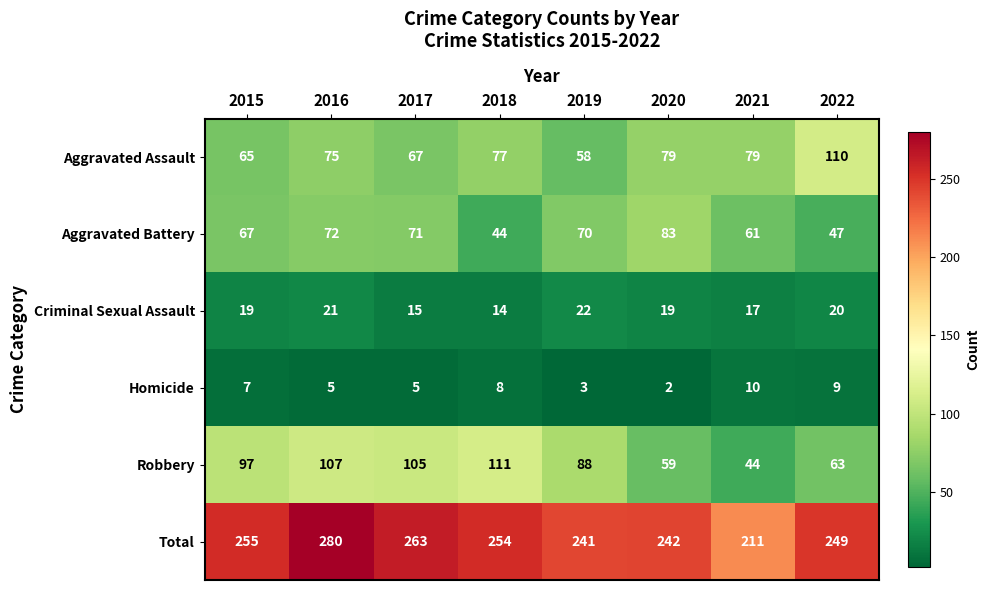

At 2017, list the series in order from smallest to largest.

Homicide, Criminal Sexual Assault, Aggravated Assault, Aggravated Battery, Robbery, Total